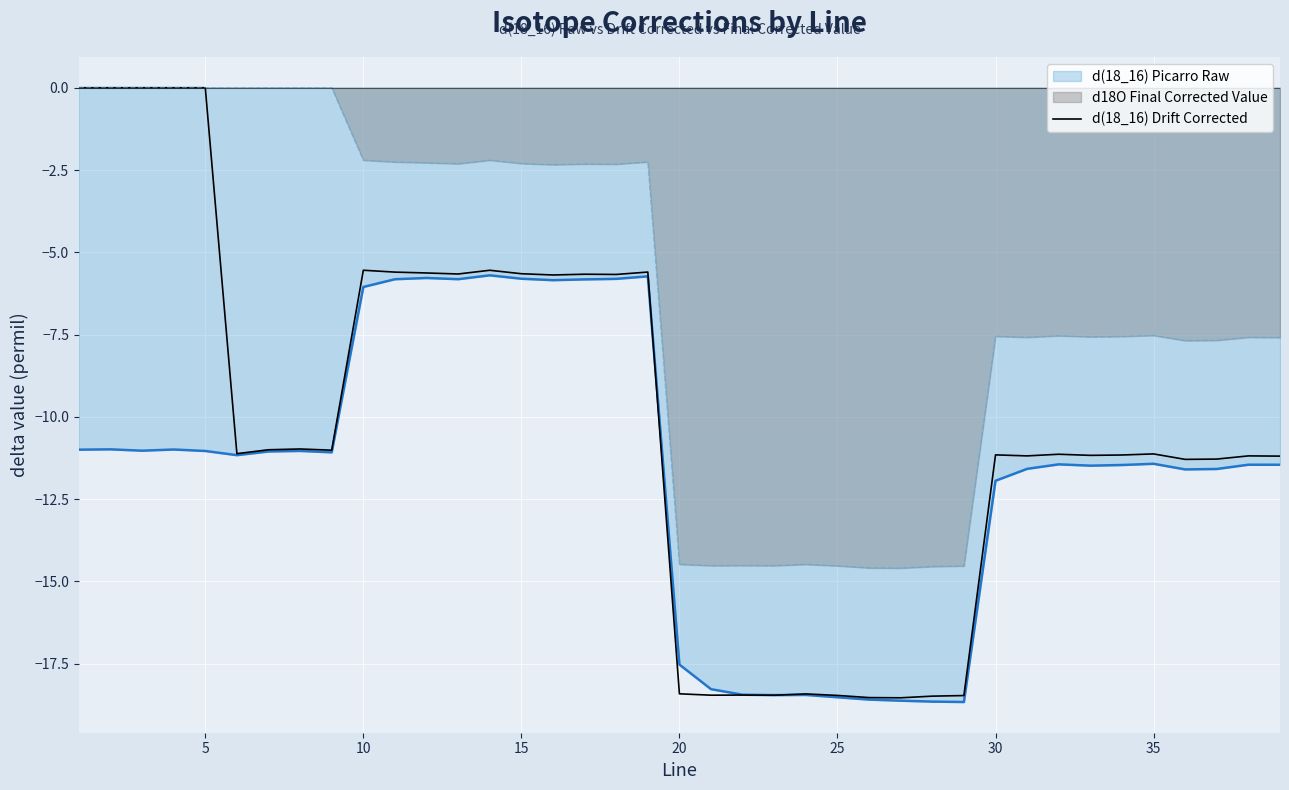

What is the smallest value displayed?

-18.7